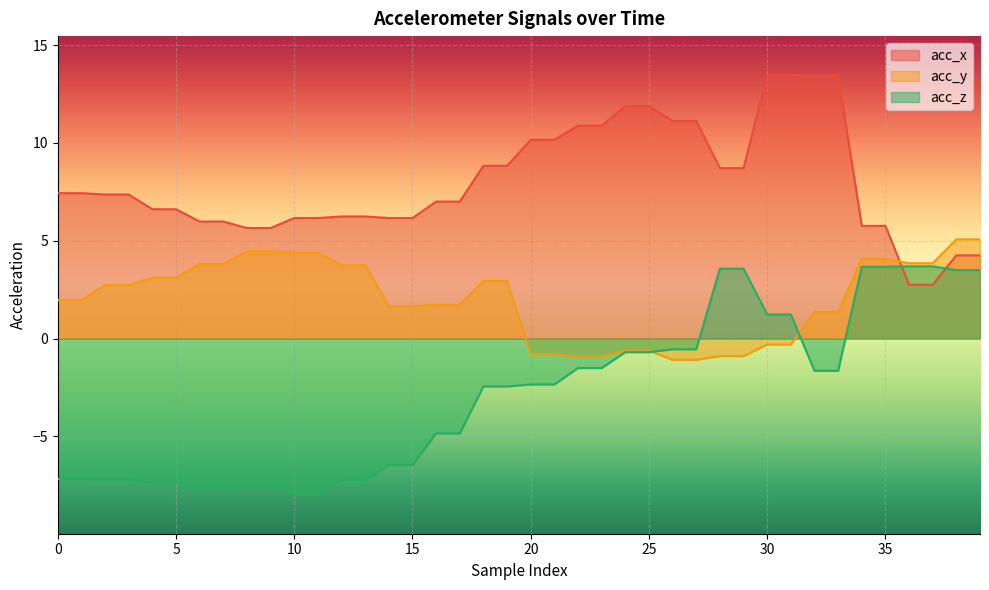

True or false: acc_z and acc_x intersect in this chart.

True